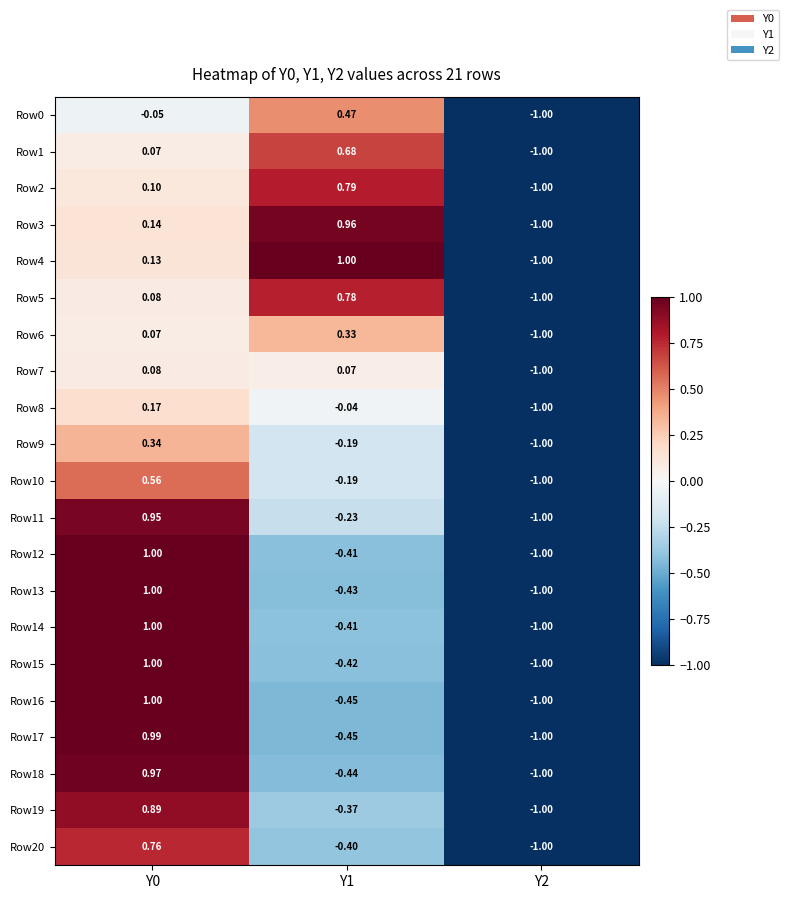

Is the value of Row12 at Y0 greater than the value of Row9 at Y1?

Yes